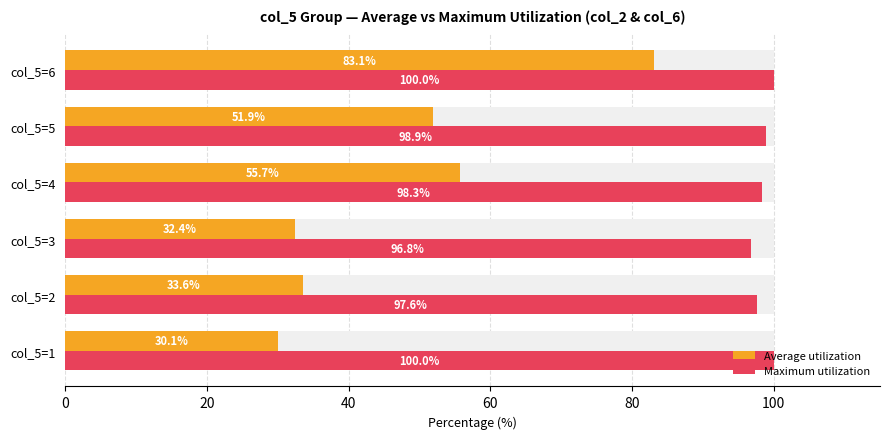

Rank the series by their maximum value, from highest to lowest.

Maximum utilization, Average utilization